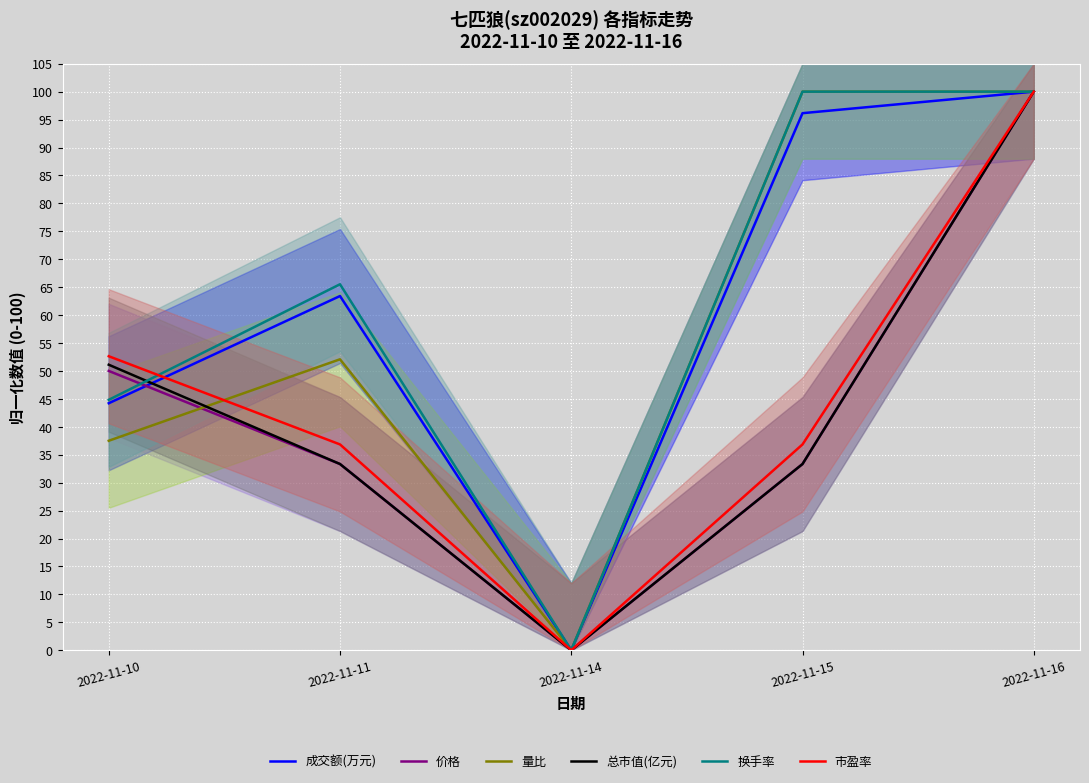

How many intersections are there between 价格 and 成交额(万元)?

1